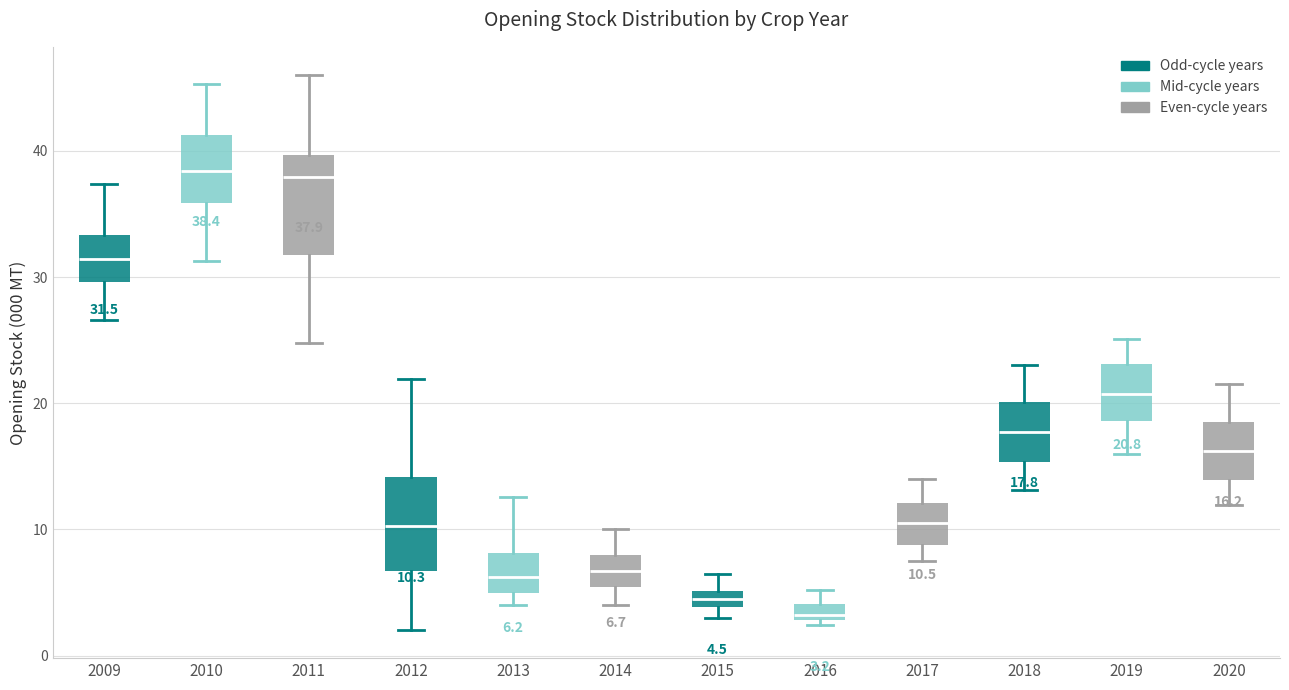

Which box has the lowest median line?

2016